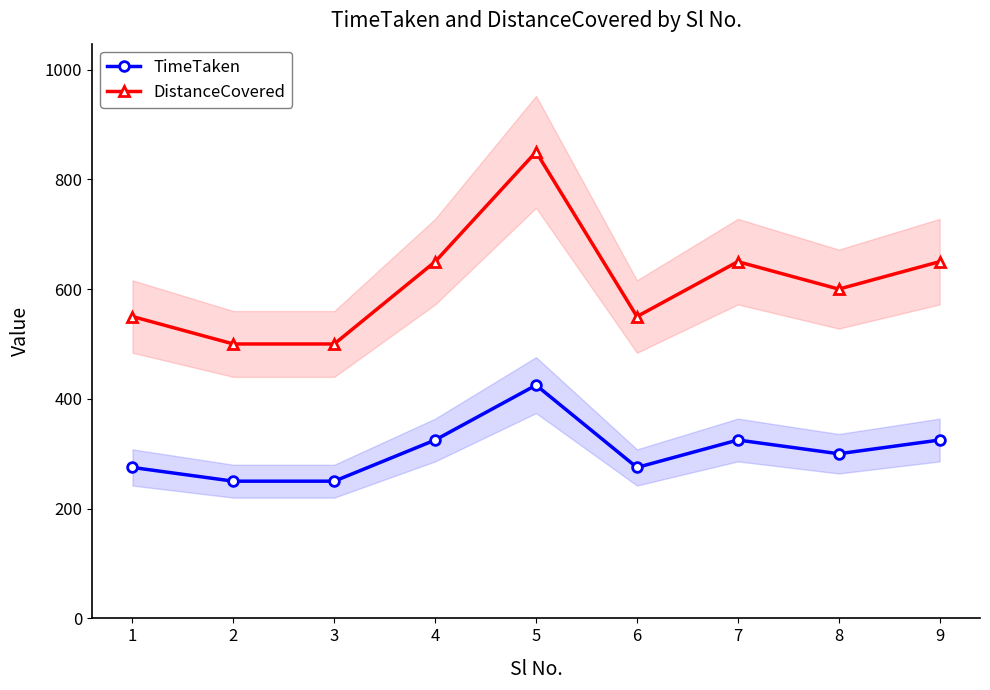

What is the average value of the TimeTaken series?

306